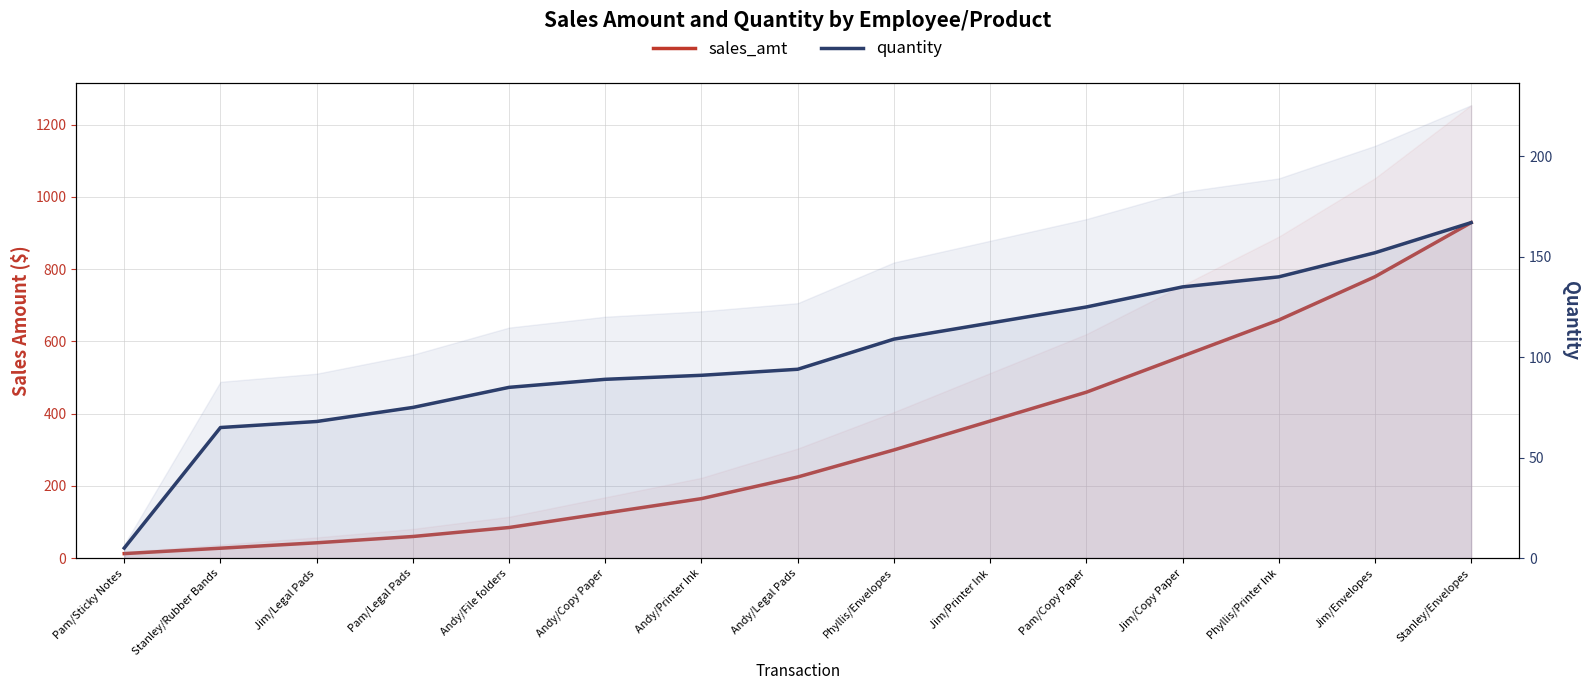

What is the value of the sales_amt point at the 4th from the left?

59.8